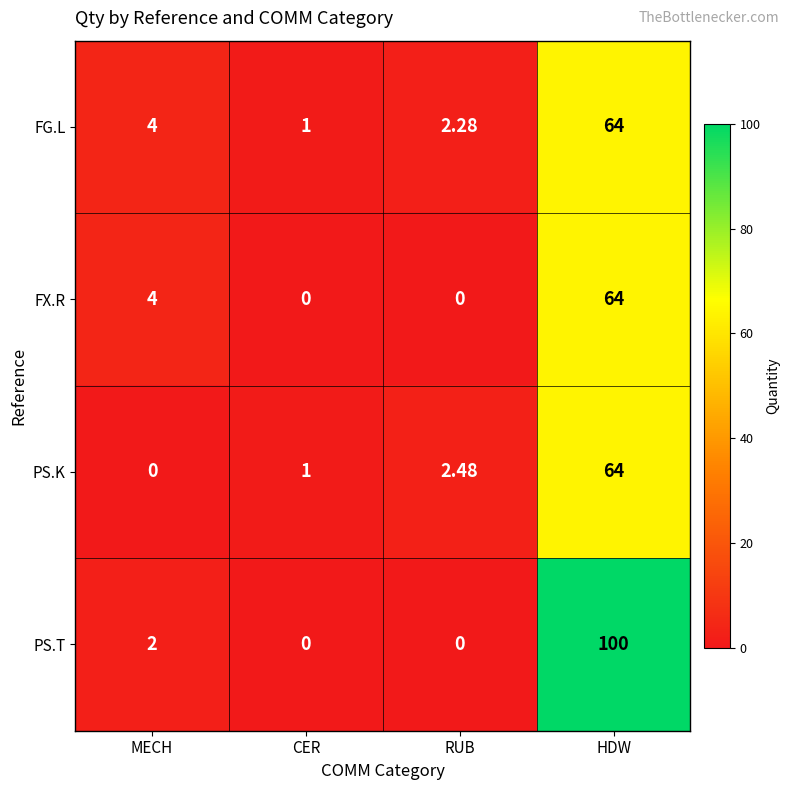

At which label does PS.K first exceed 2?

RUB